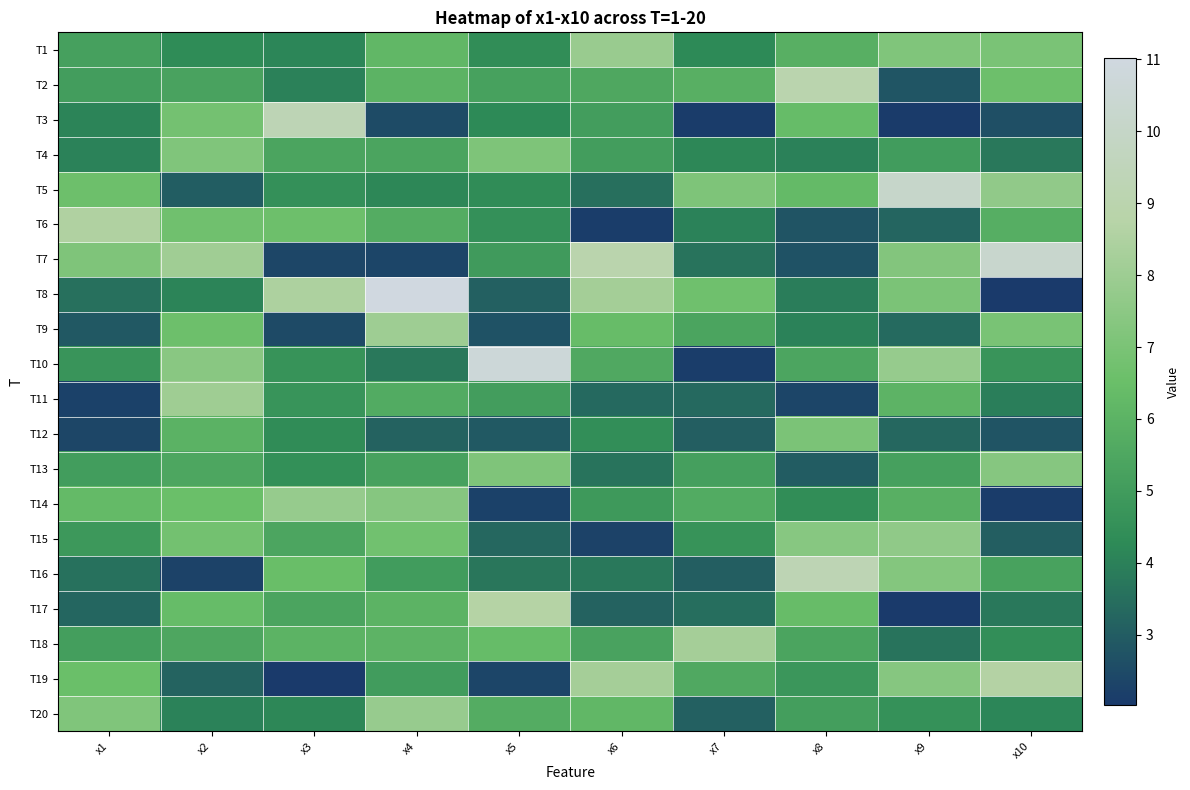

Rank the series at x2 from highest to lowest value.

T7, T11, T10, T4, T3, T15, T6, T9, T14, T17, T12, T18, T13, T2, T1, T8, T20, T19, T5, T16